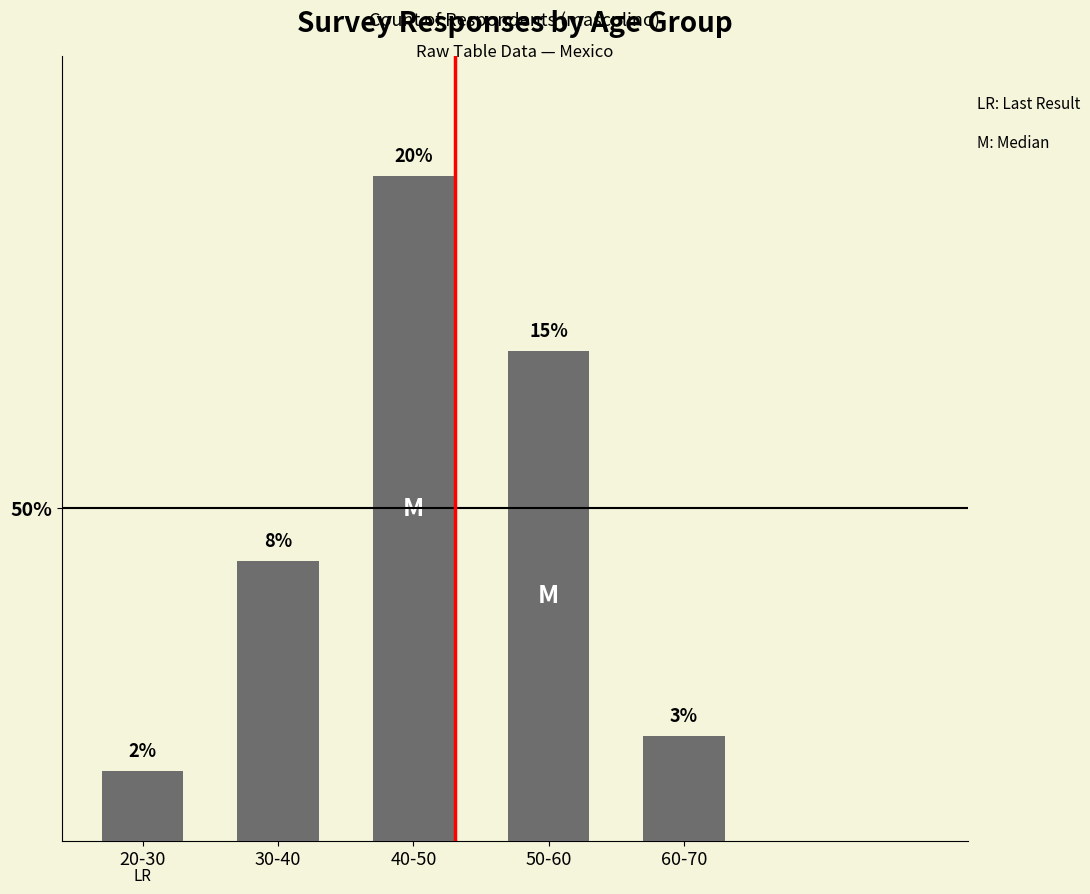

Rank the categories by value from highest to lowest.

40-50, 50-60, 30-40, 60-70, 20-30